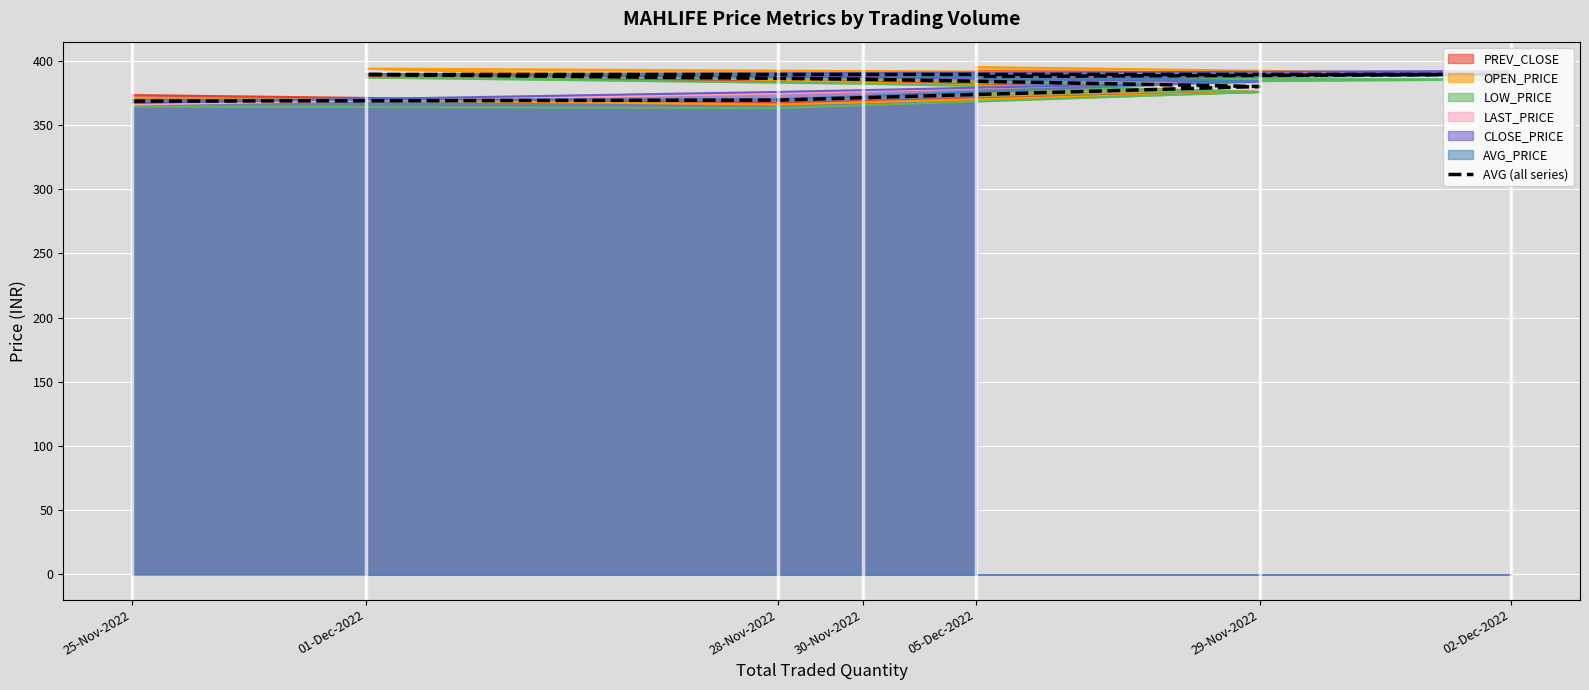

How many interior local peaks (higher than both neighbors) does the data have?

1